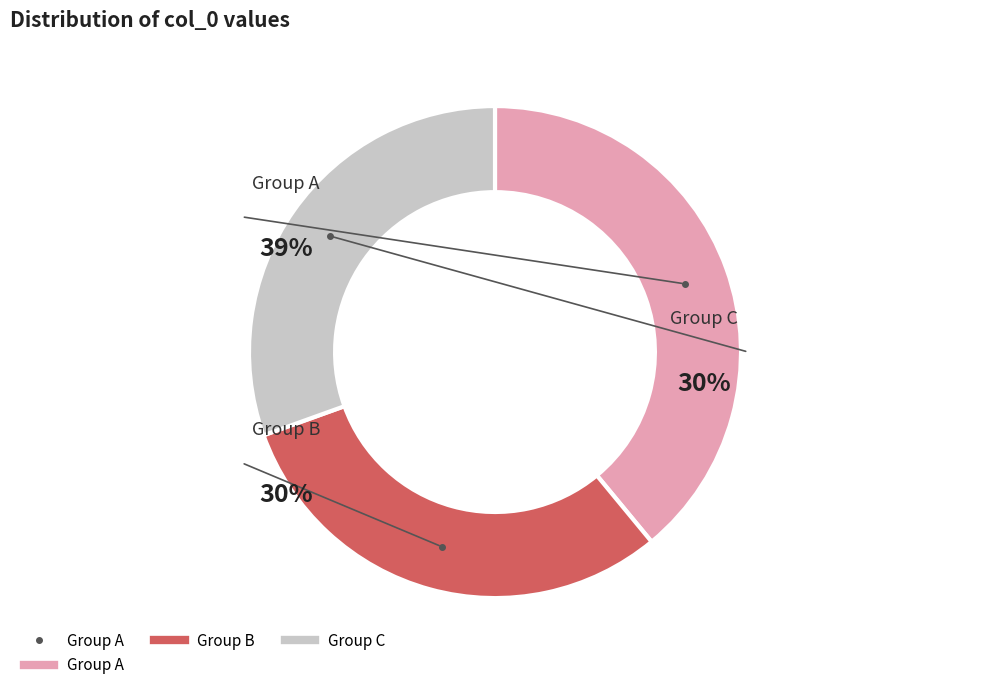

To the nearest percent, what percentage of the pie is 544881?

30%